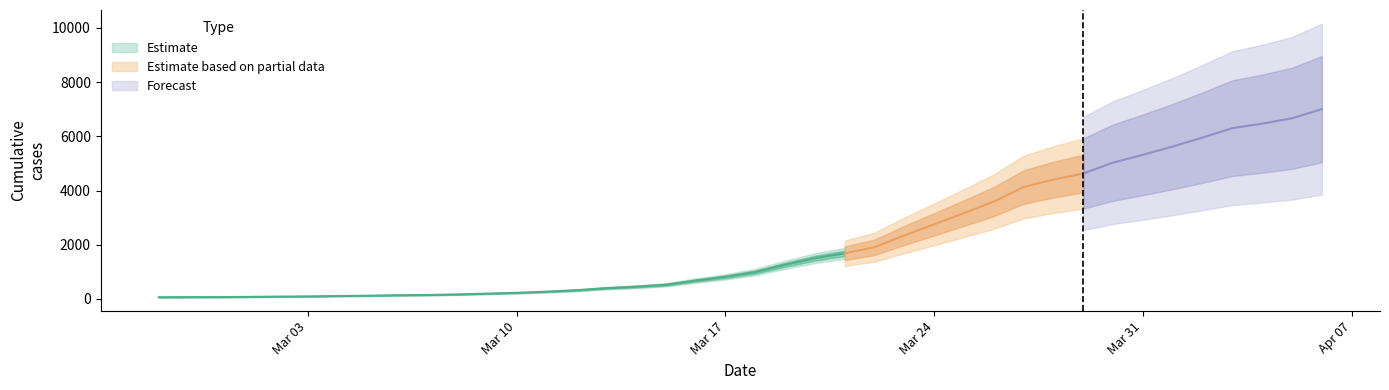

Between 2020-02-29 and 2020-03-29, which is larger?

2020-03-29